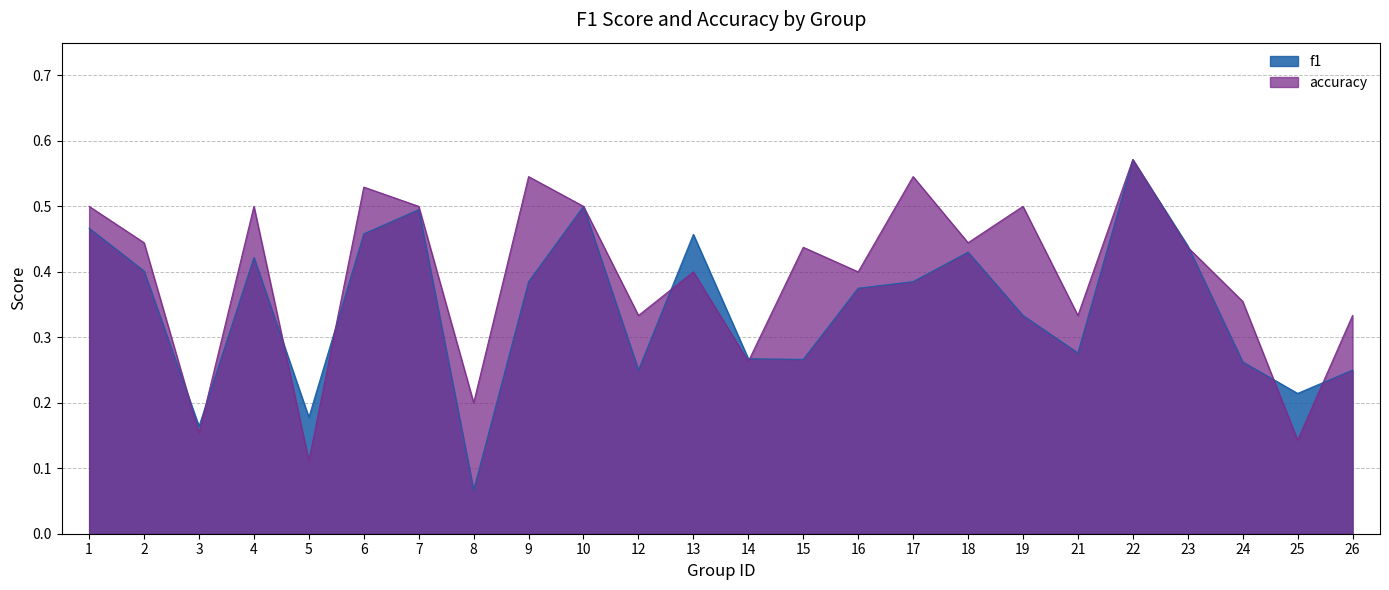

Between 7 and 26, which series saw the biggest shift?

f1